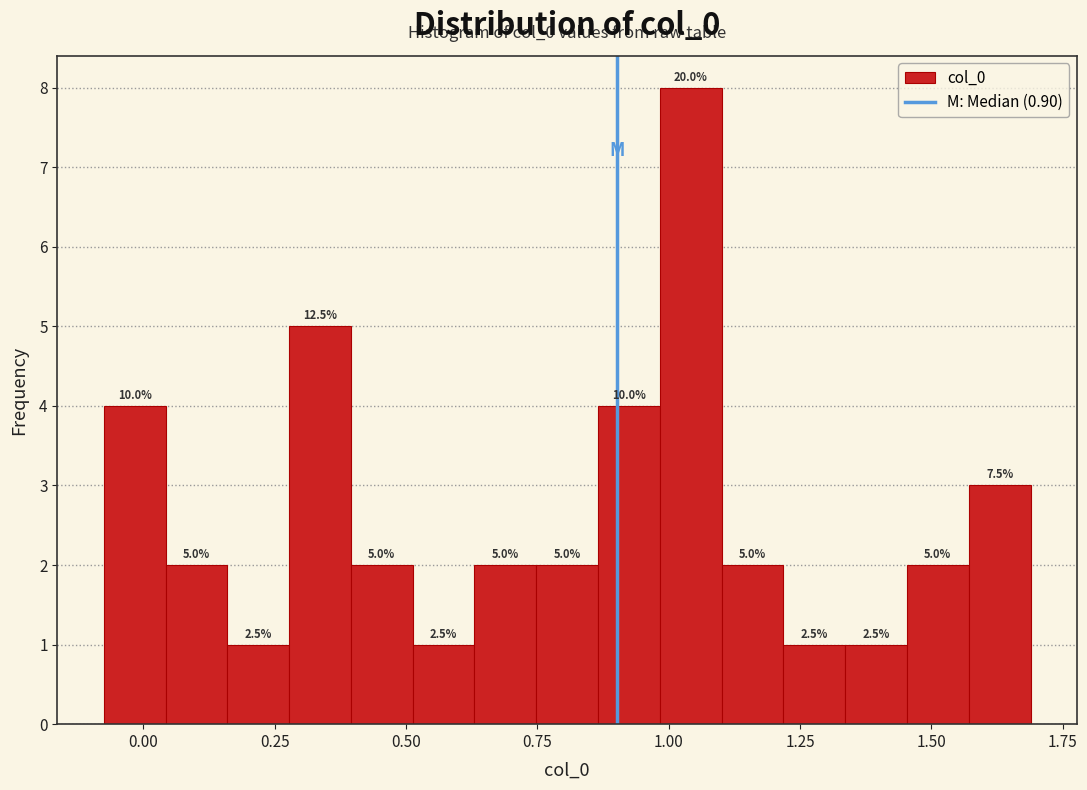

Around what value on the x-axis is the tallest bar? Give the approximate position of its centre, as read against the axis.

1.05